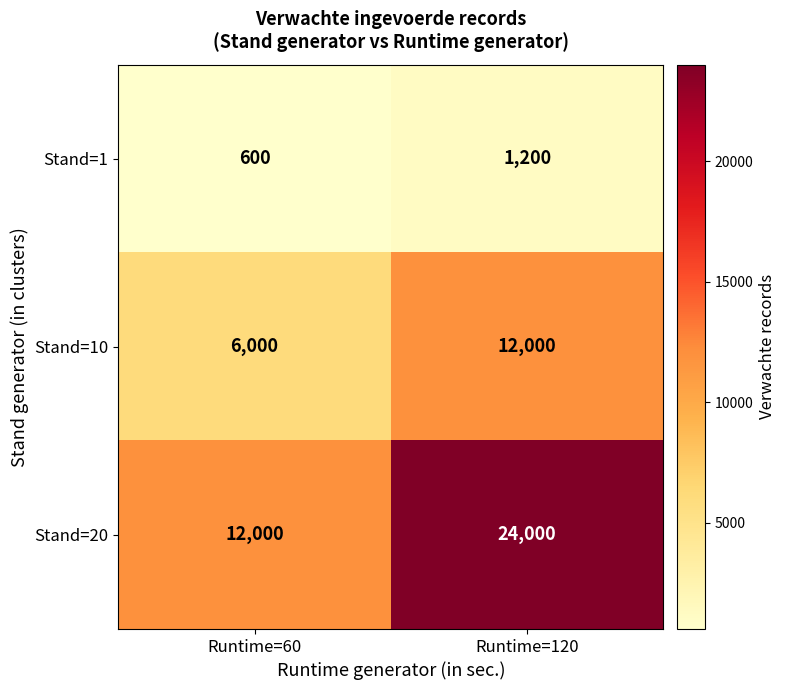

Reading left to right, what are all the values shown in this chart?

Stand=1: 600	1200
Stand=10: 6000	12000
Stand=20: 12000	24000